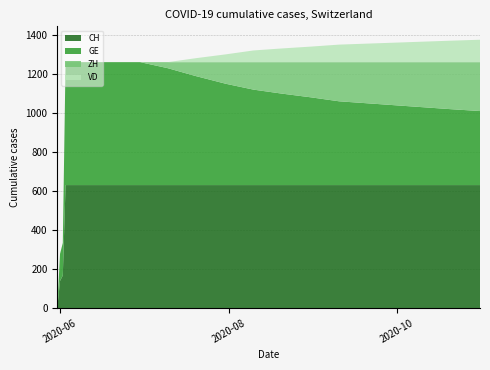

Reading left to right, what are all the values shown in this chart?

CH: 2020-05-31=0	2020-06-01=139	2020-06-02=167	2020-06-03=631	2020-06-04=631	2020-06-10=631	2020-06-20=631	2020-06-30=631	2020-07-10=631	2020-07-20=631	2020-07-31=631	2020-08-10=631	2020-08-20=631	2020-08-31=631	2020-09-10=631	2020-09-20=631	2020-09-30=631	2020-10-10=631	2020-10-20=631	2020-10-31=631
GE: 2020-05-31=0	2020-06-01=139	2020-06-02=167	2020-06-03=631	2020-06-04=631	2020-06-10=631	2020-06-20=631	2020-06-30=631	2020-07-10=600	2020-07-20=560	2020-07-31=520	2020-08-10=490	2020-08-20=470	2020-08-31=450	2020-09-10=430	2020-09-20=420	2020-09-30=410	2020-10-10=400	2020-10-20=390	2020-10-31=380
ZH: 2020-05-31=0	2020-06-01=0	2020-06-02=0	2020-06-03=0	2020-06-04=0	2020-06-10=0	2020-06-20=0	2020-06-30=0	2020-07-10=31	2020-07-20=71	2020-07-31=111	2020-08-10=141	2020-08-20=161	2020-08-31=181	2020-09-10=201	2020-09-20=211	2020-09-30=221	2020-10-10=231	2020-10-20=241	2020-10-31=251
VD: 2020-05-31=0	2020-06-01=0	2020-06-02=0	2020-06-03=0	2020-06-04=0	2020-06-10=0	2020-06-20=0	2020-06-30=0	2020-07-10=0	2020-07-20=20	2020-07-31=40	2020-08-10=60	2020-08-20=70	2020-08-31=80	2020-09-10=90	2020-09-20=95	2020-09-30=100	2020-10-10=105	2020-10-20=110	2020-10-31=115